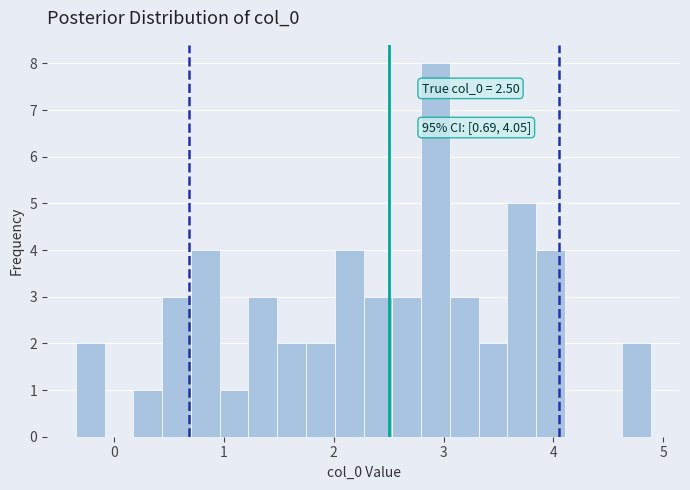

Around what value on the x-axis is the tallest bar? Give the approximate position of its centre, as read against the axis.

2.9